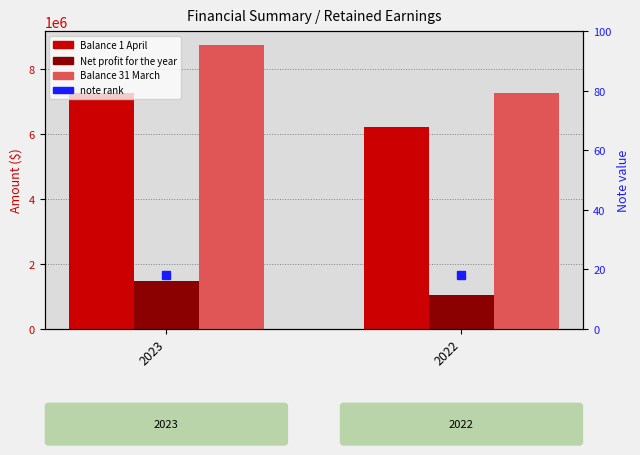

What is the maximum value for Balance 1 April?

7262779